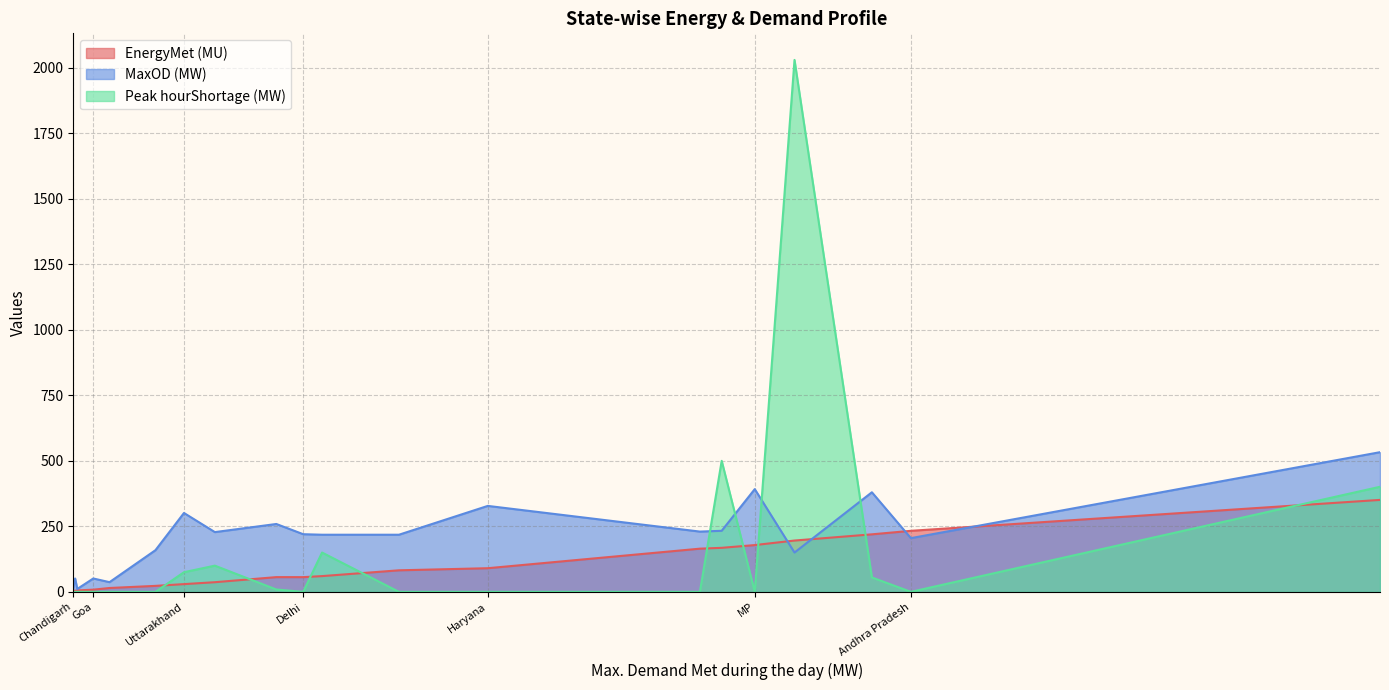

Is the value of Peak hourShortage (MW) at MP greater than the value of EnergyMet (MU) at Andhra Pradesh?

No